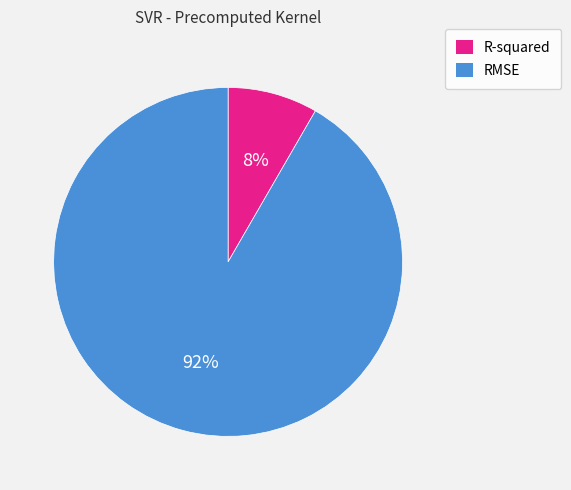

Do RMSE and R-squared together represent more than half of the pie?

Yes